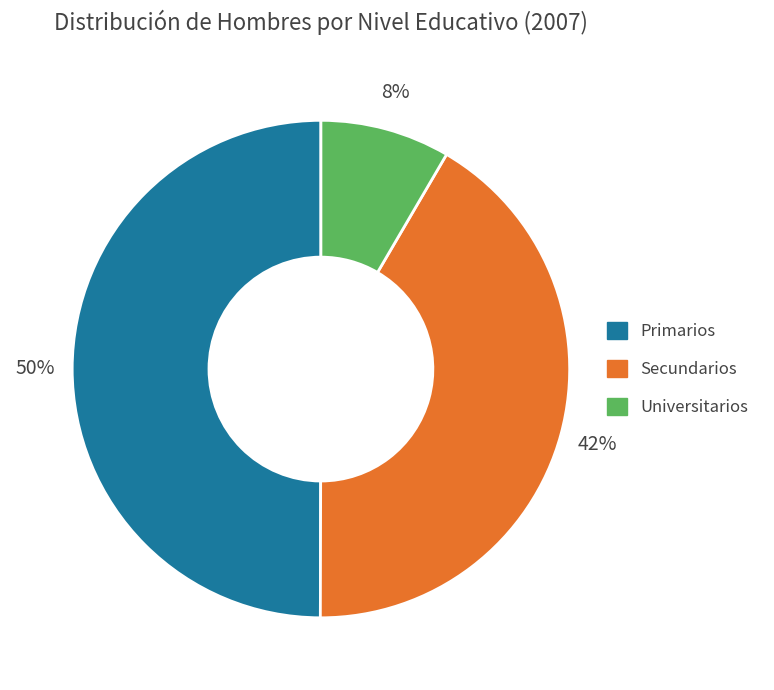

To the nearest percent, what is the difference between the largest and smallest slice percentages?

42%